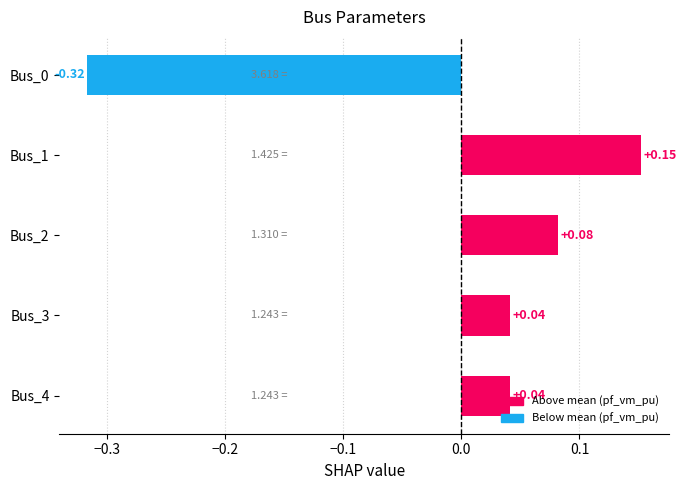

How many values are below zero?

1